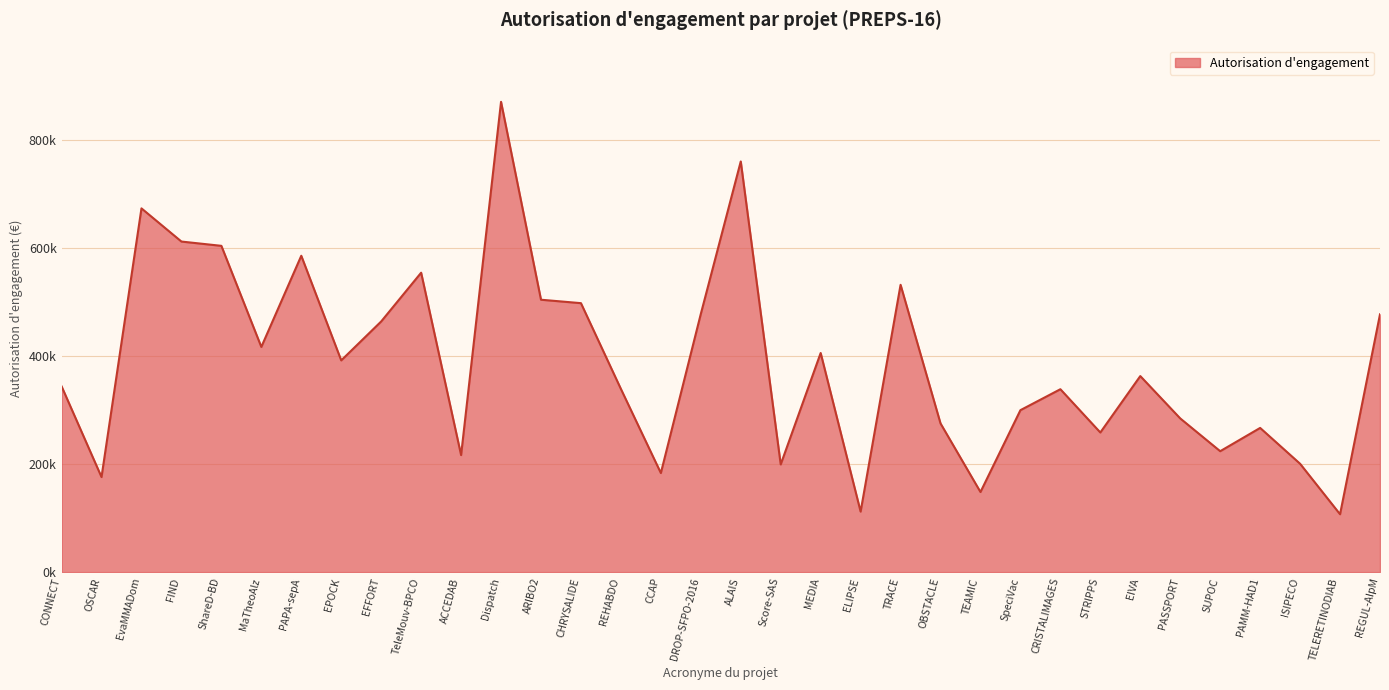

Between PASSPORT and Score-SAS, which is larger?

PASSPORT